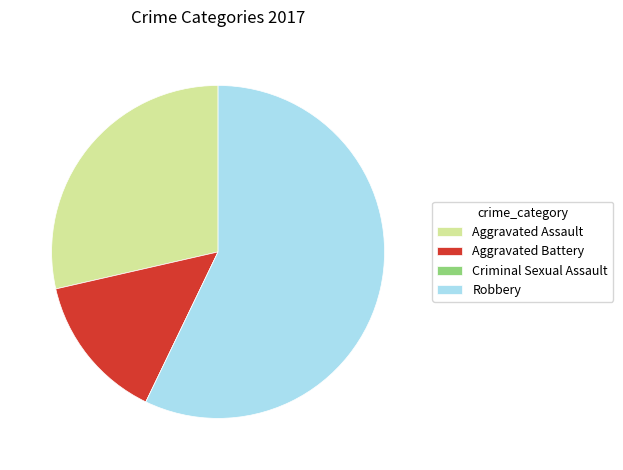

Is it true that Robbery is 57% of the pie?

True